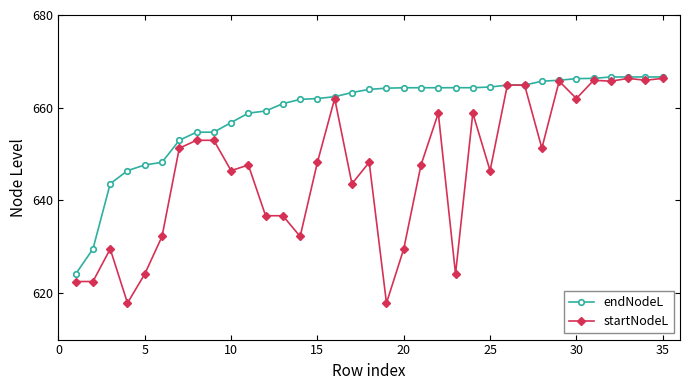

Count the number of categories in the chart.

35